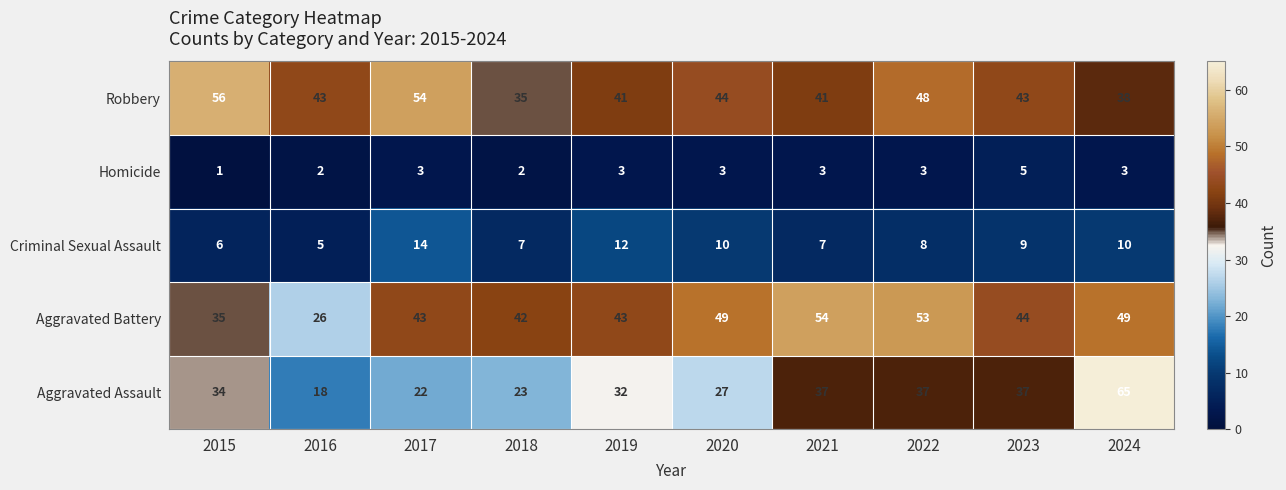

Which series has the largest total across all categories?

Robbery